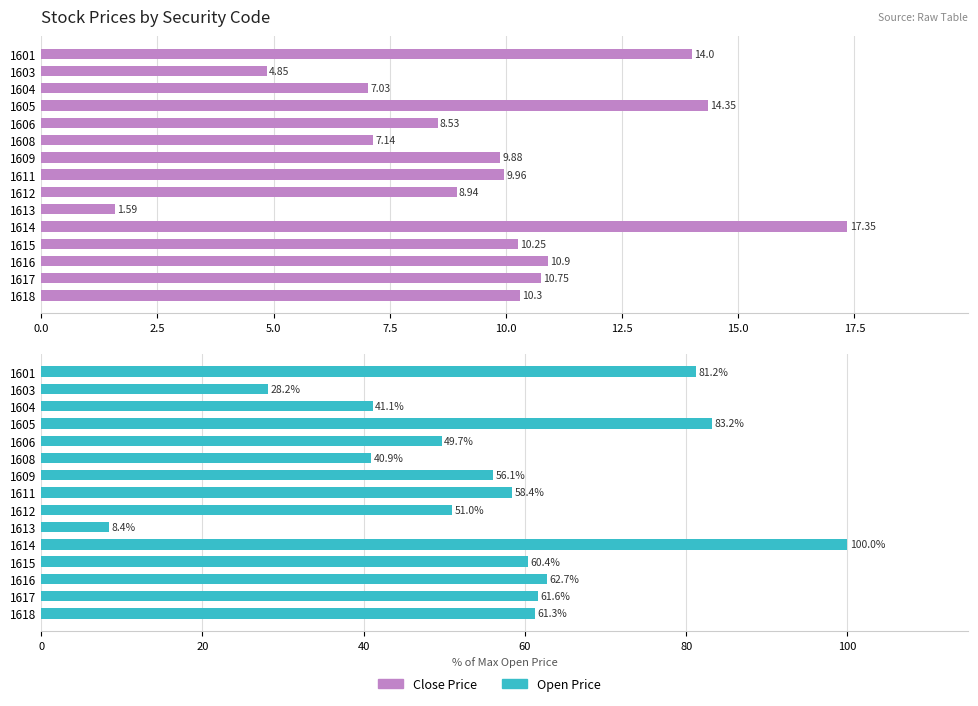

What is the value of the Open Price bar at the 14th from the left?

61.6